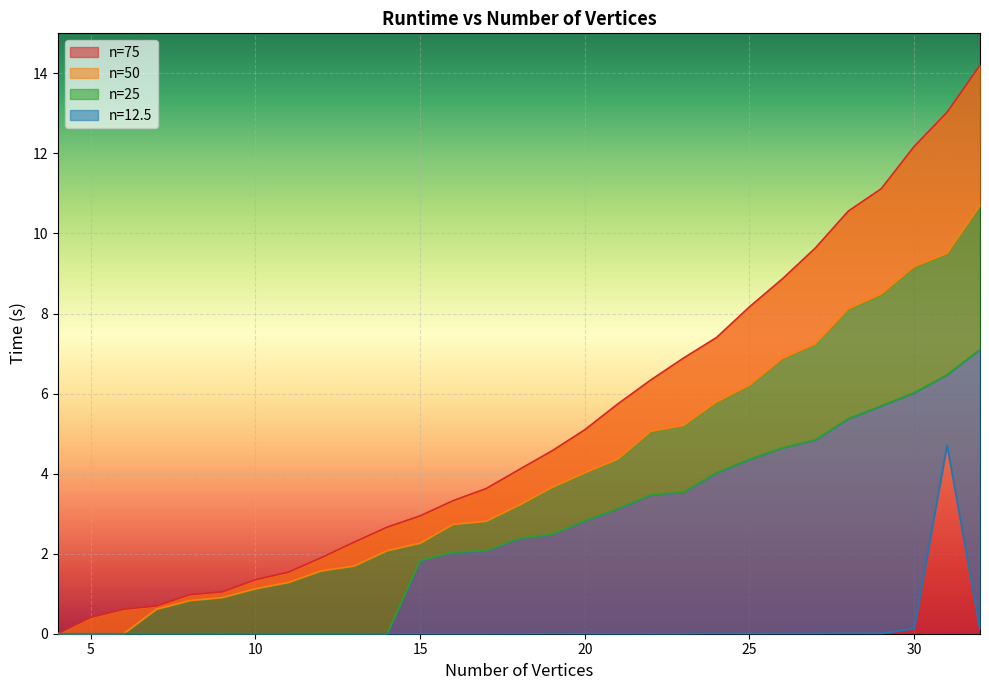

Rank the categories by 50 value from lowest to highest.

4, 5, 6, 7, 8, 9, 10, 11, 12, 13, 14, 15, 16, 17, 18, 19, 20, 21, 22, 23, 24, 25, 26, 27, 28, 29, 30, 31, 32